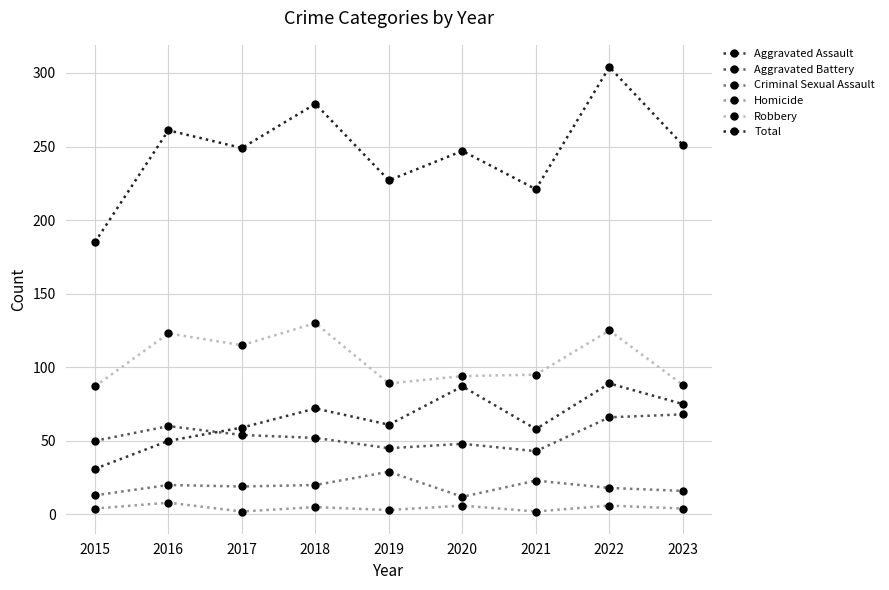

The Aggravated Assault series shows 58 at 2021. True or false?

True